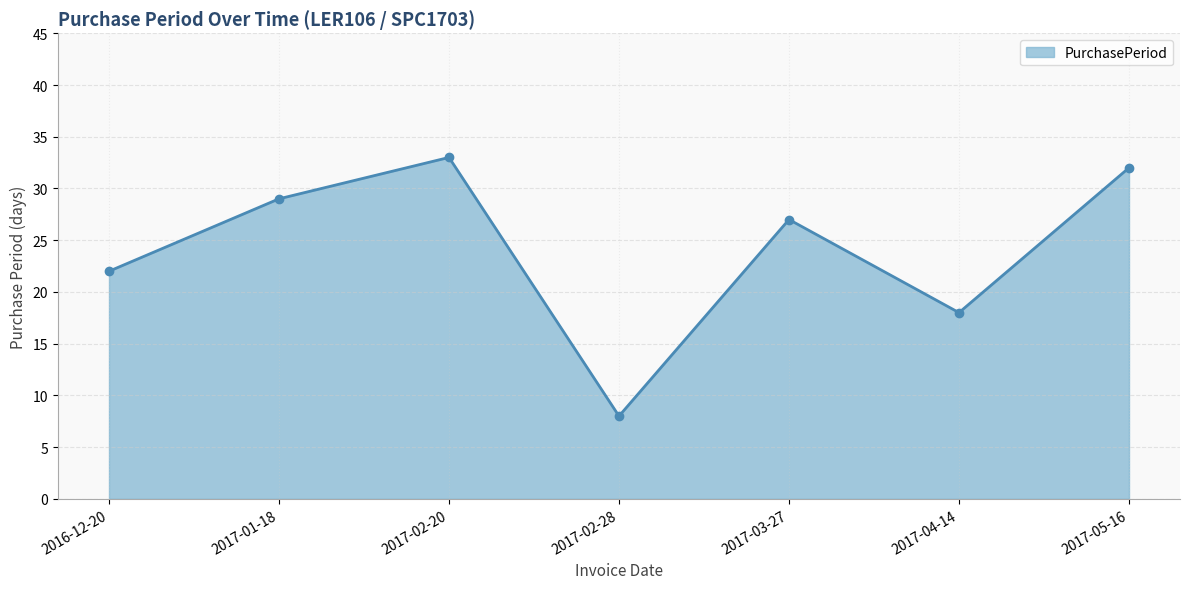

What is the value of the 7th point from the left?

32